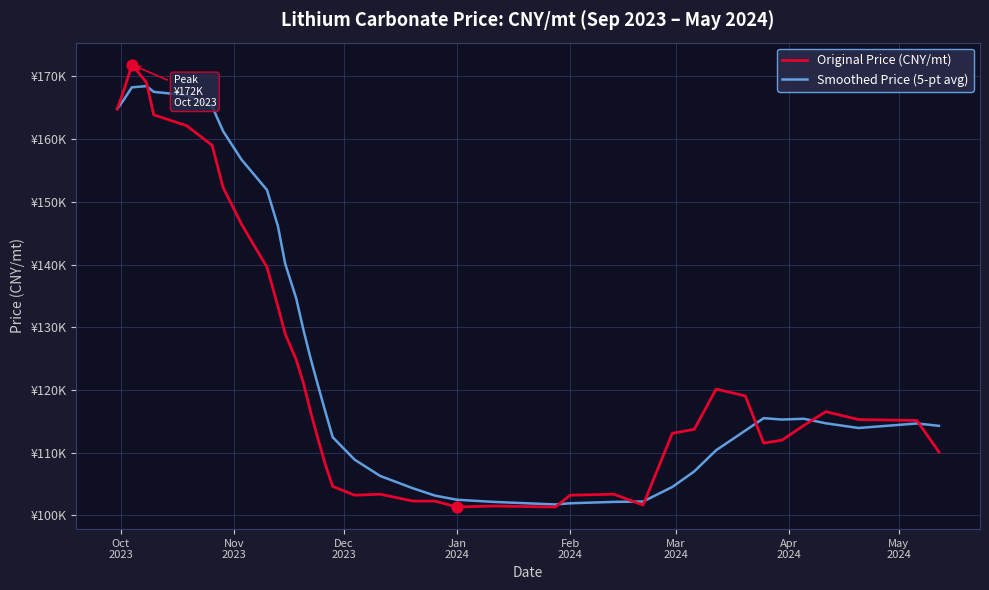

What are all the series names shown in the legend?

Original Price (CNY/mt), Smoothed Price (5-pt avg)